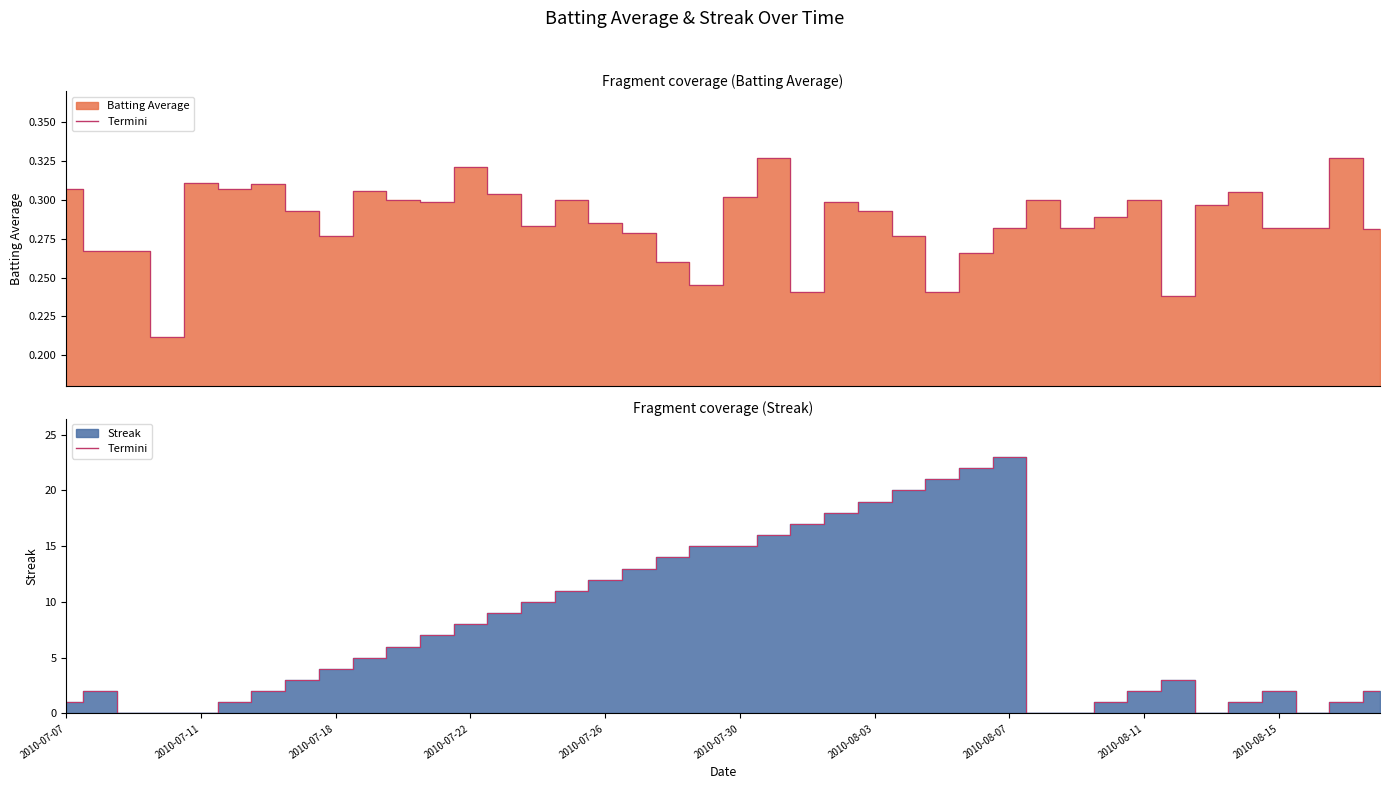

What are all the series names shown in the legend?

Batting Average, Streak